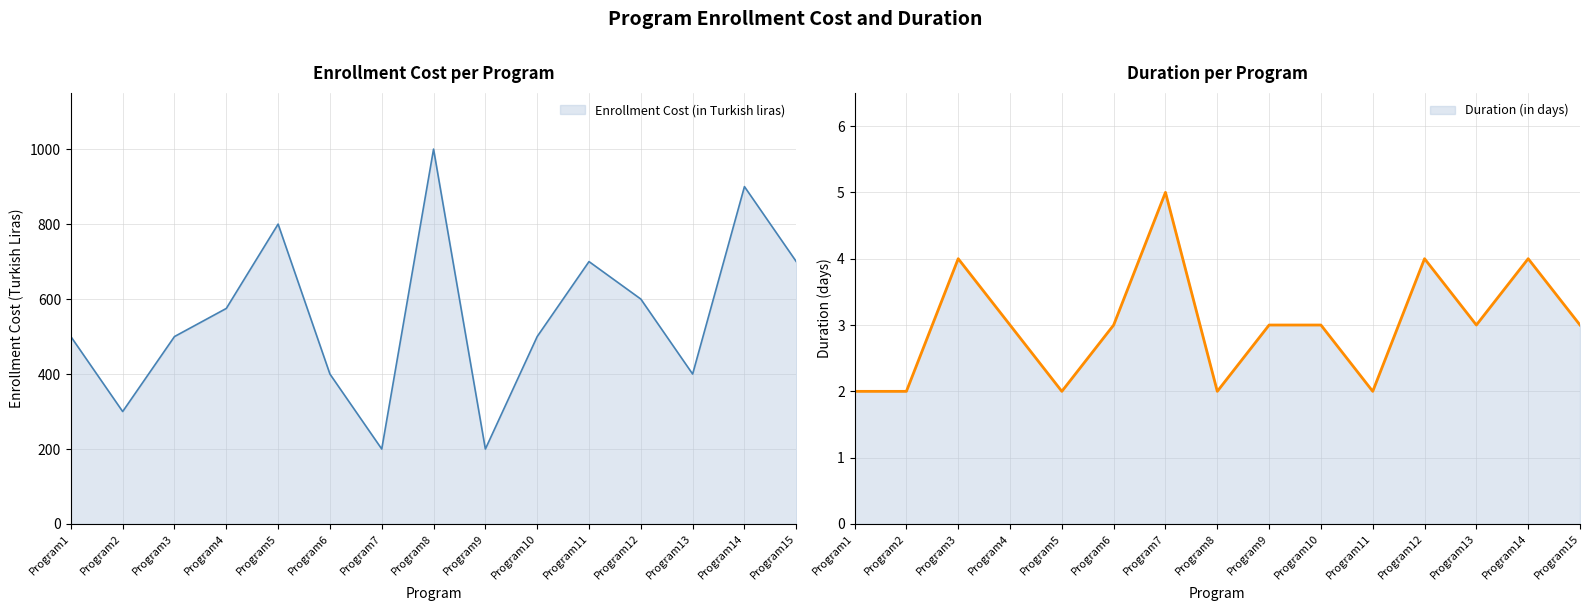

What are all the series names shown in the legend?

Enrollment Cost (in Turkish liras), Duration (in days)